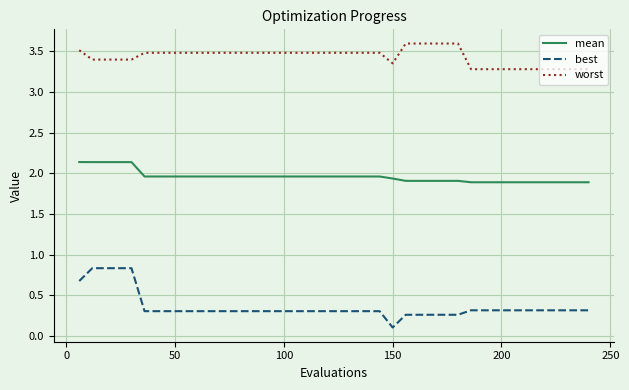

What is the difference between the maximum and minimum values in the best series?

0.7